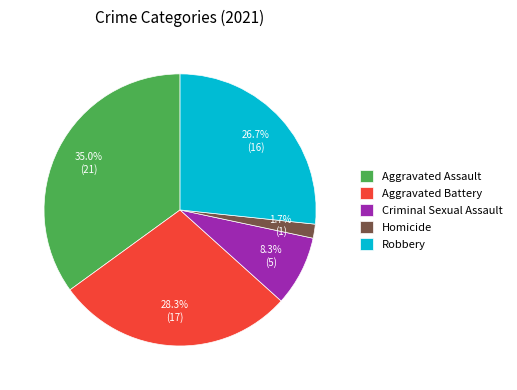

What is the smallest slice in the pie chart?

Homicide